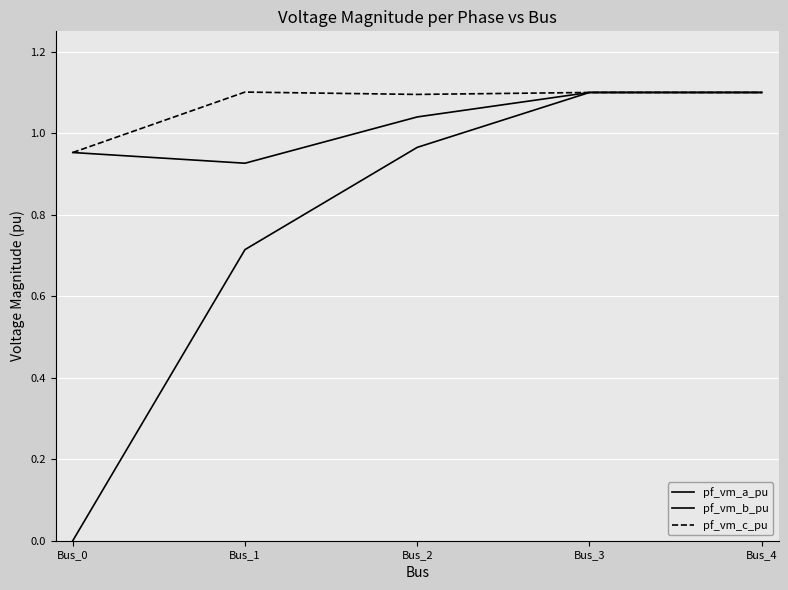

Does the chart have visible grid lines?

Yes